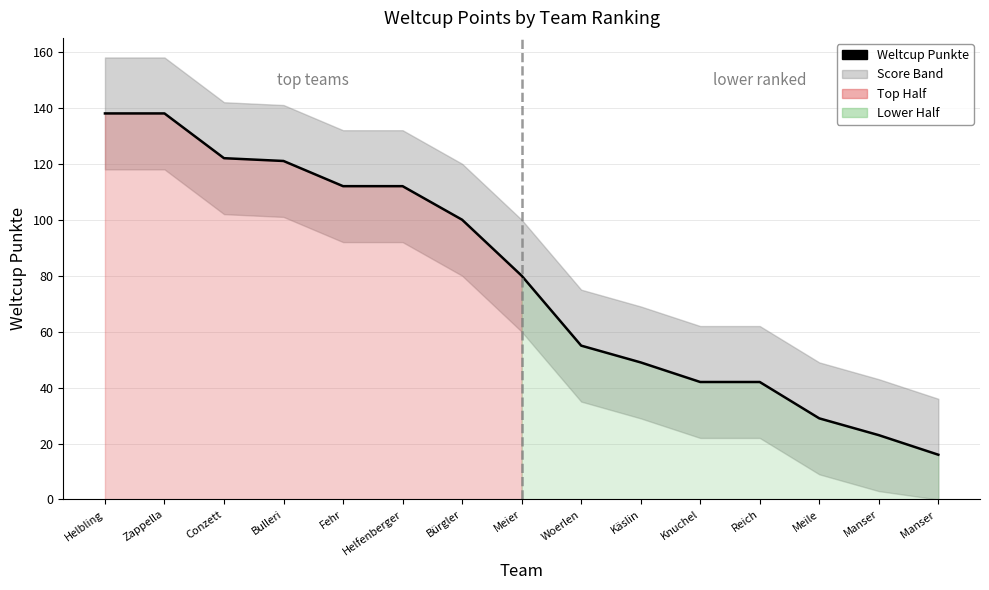

Reading right to left, transcribe all the data shown in this chart.

Manser =16	Manser=23	Meile=29	Reich=42	Knuchel=42	Käslin=49	Woerlen=55	Meier=80	Bürgler=100	Helfenberger=112	Fehr=112	Bulleri=121	Conzett=122	Zappella=138	Helbling=138